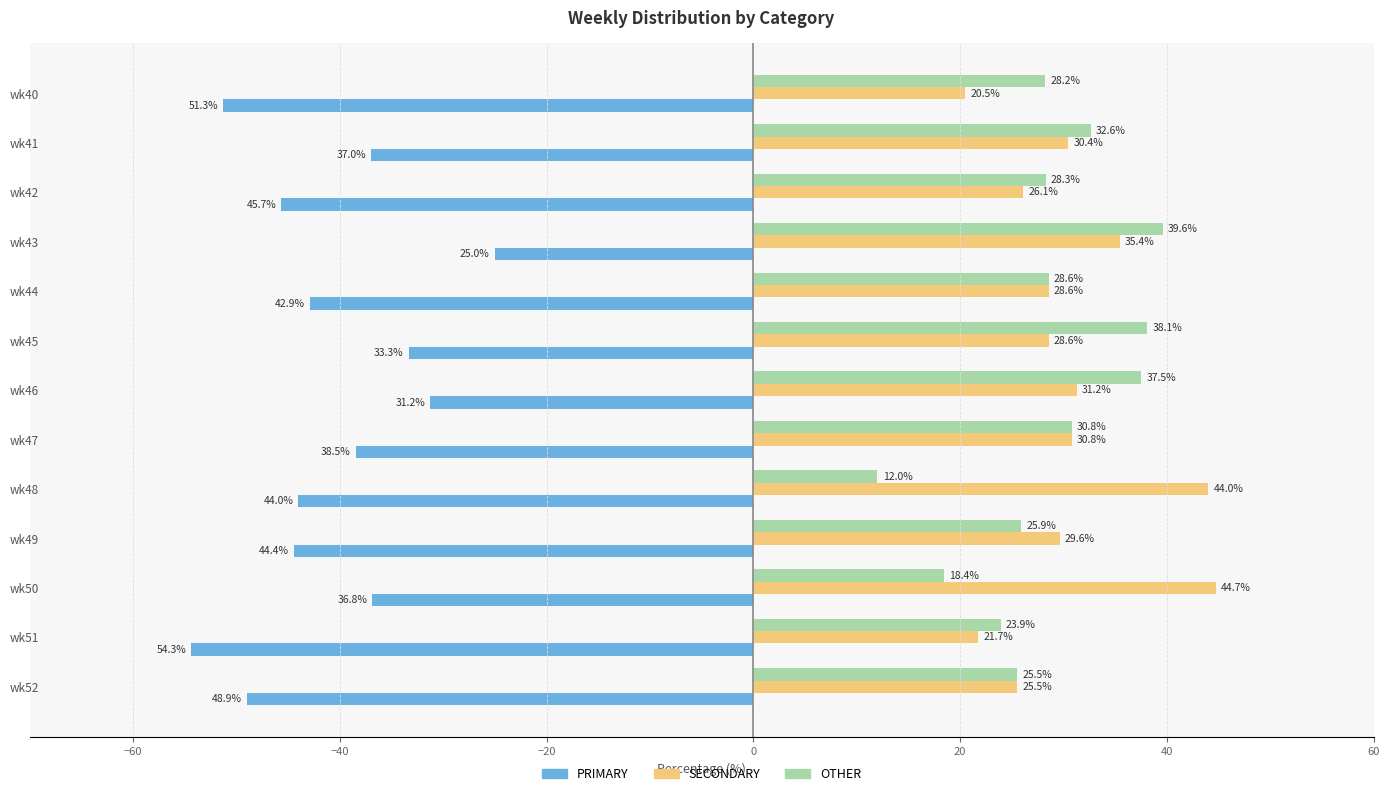

The value of PRIMARY at wk52 is -48.9. True or false?

True